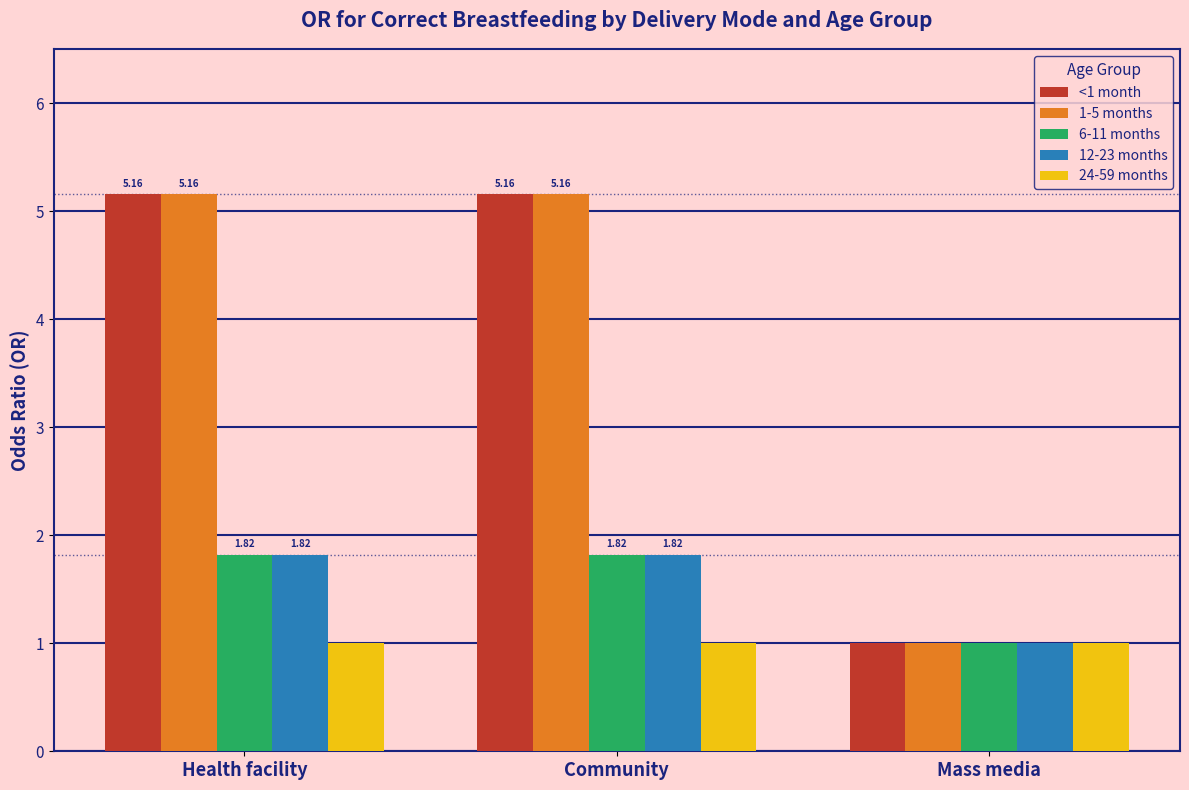

What is the total value across all series at Community?

15.0